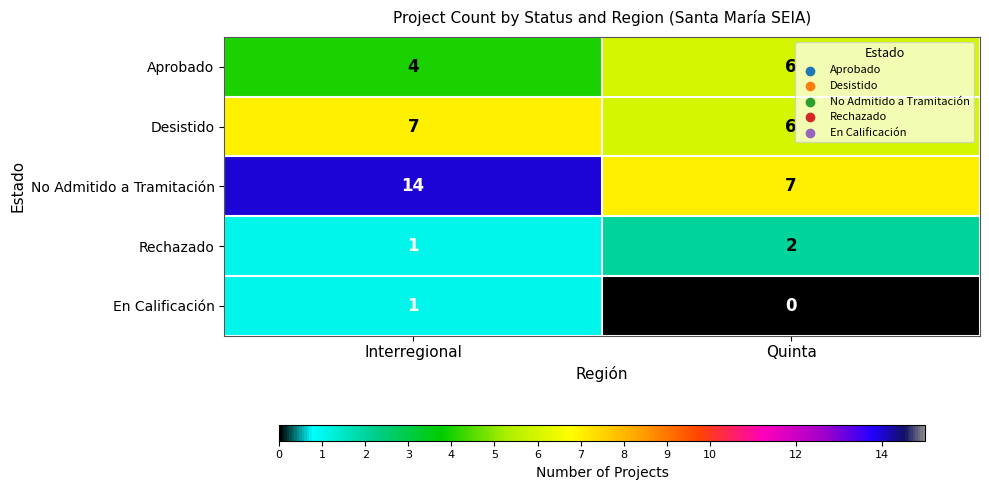

At which category is the sum across all series the highest?

Interregional